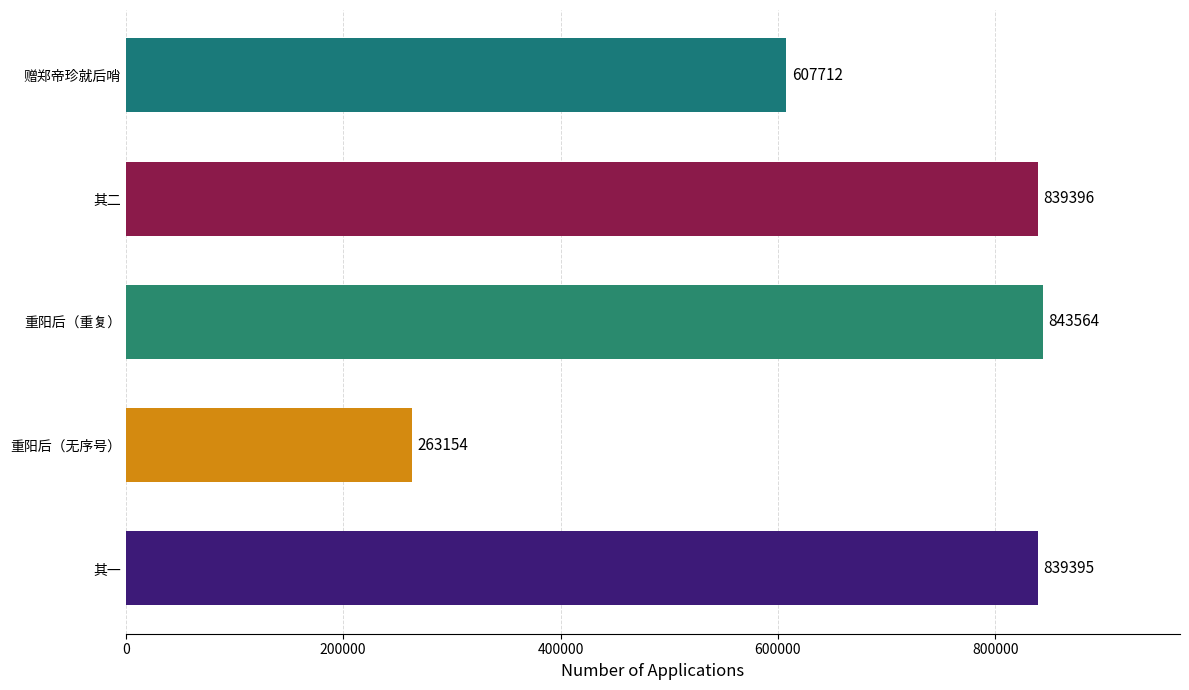

Approximately how many times larger is the value at 其二 compared to 重阳后（无序号）?

3.2